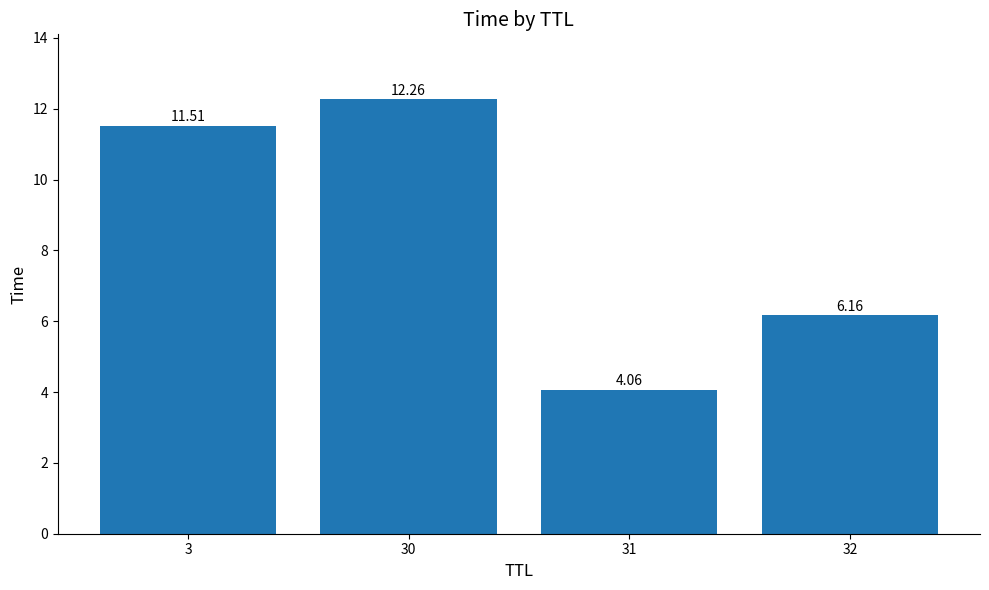

Approximately how many times larger is the value at 32 compared to 3?

0.5